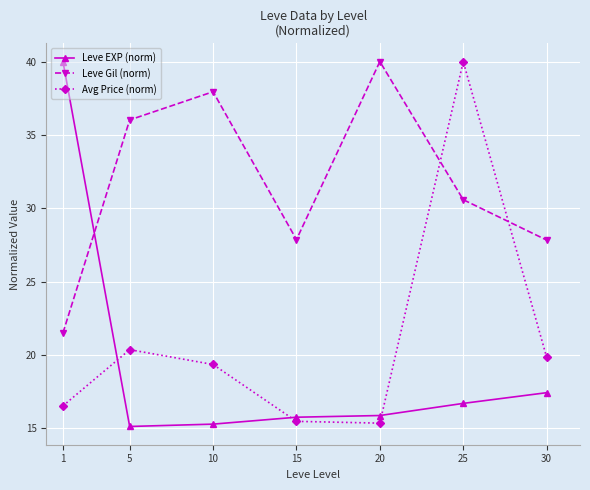

What is the spread (max minus min) of values at 30?

10.4